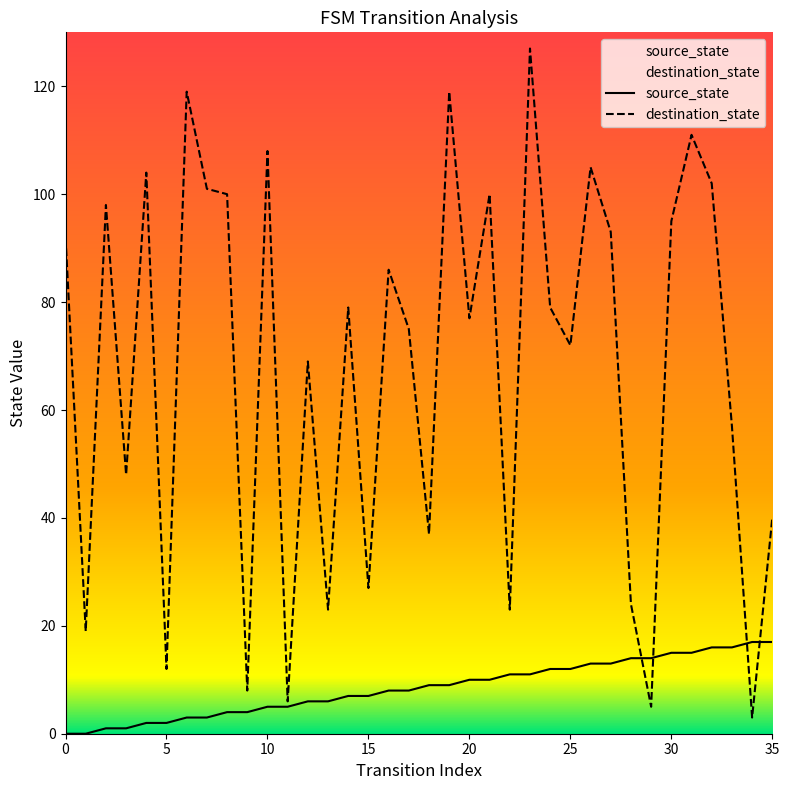

Does the chart display data point markers on the line(s)?

No